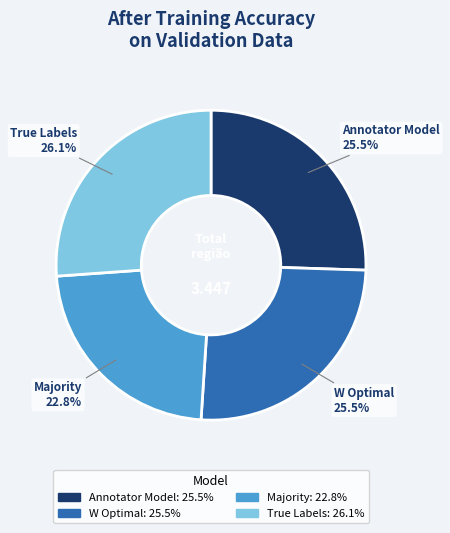

The W Optimal slice represents 11% of the pie. True or false?

False